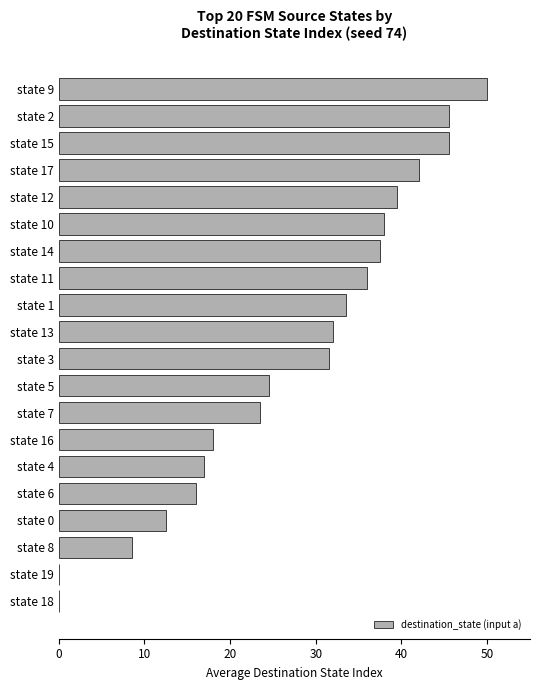

Which label corresponds to the largest value in the chart?

state 9